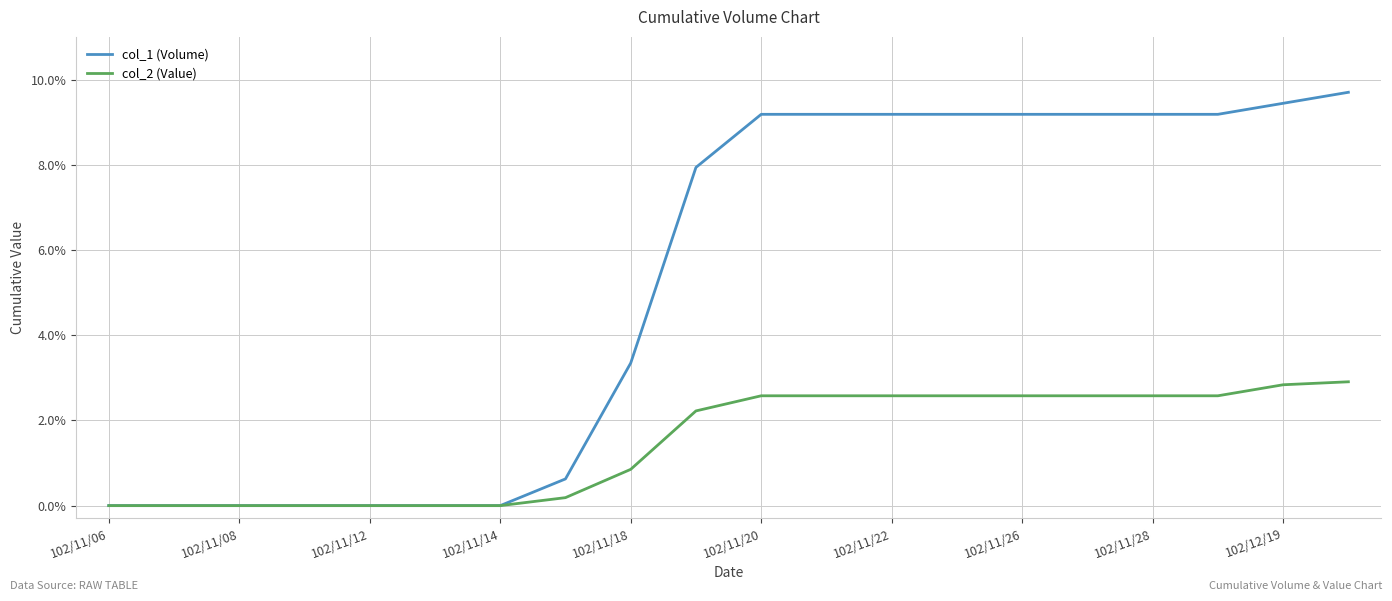

What is the maximum value shown in the chart?

9.7